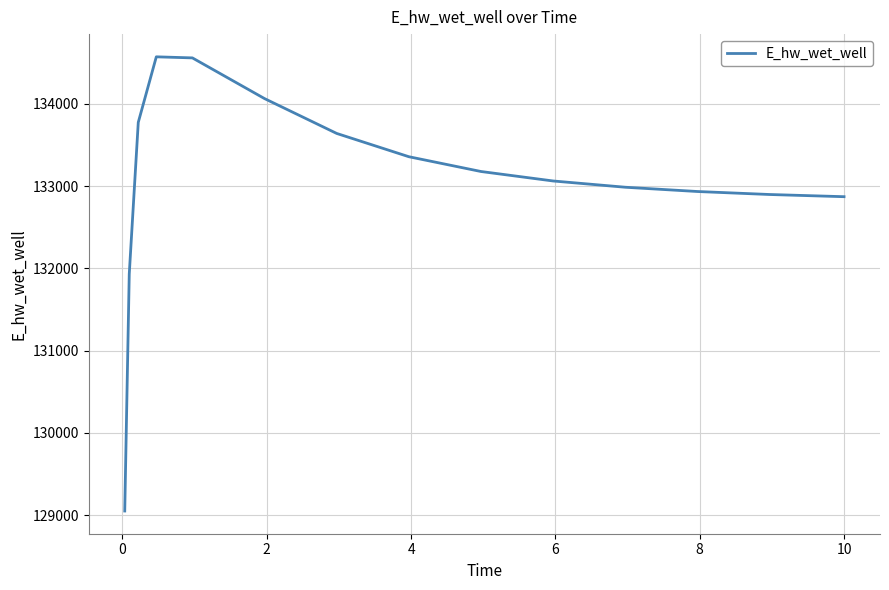

What is the greatest value displayed?

134571.7